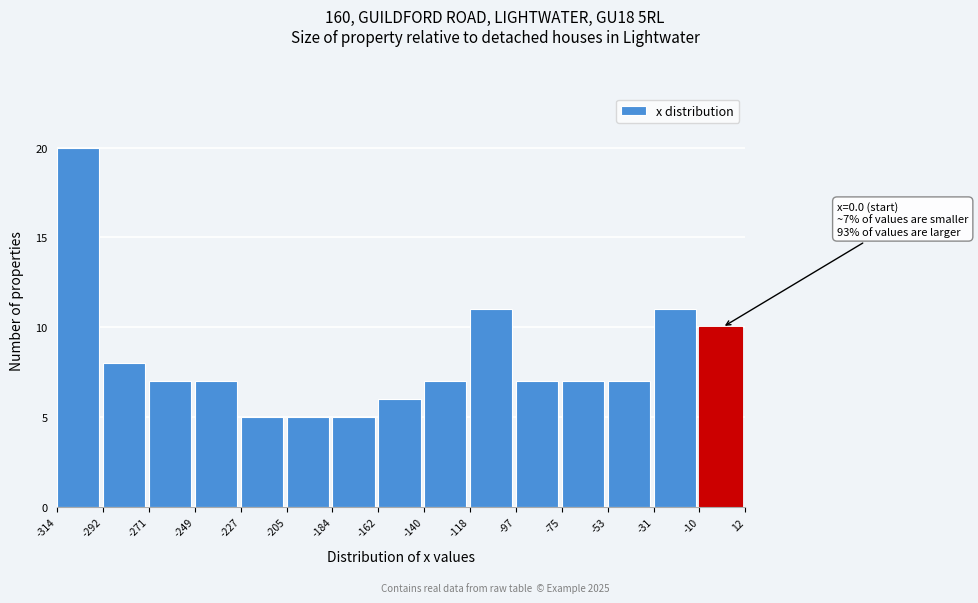

Which range on the x-axis has the tallest bar?

-314 to -292